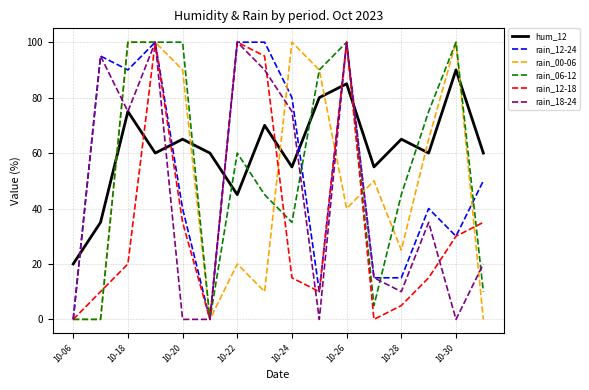

Which series has the largest total across all categories?

hum_12